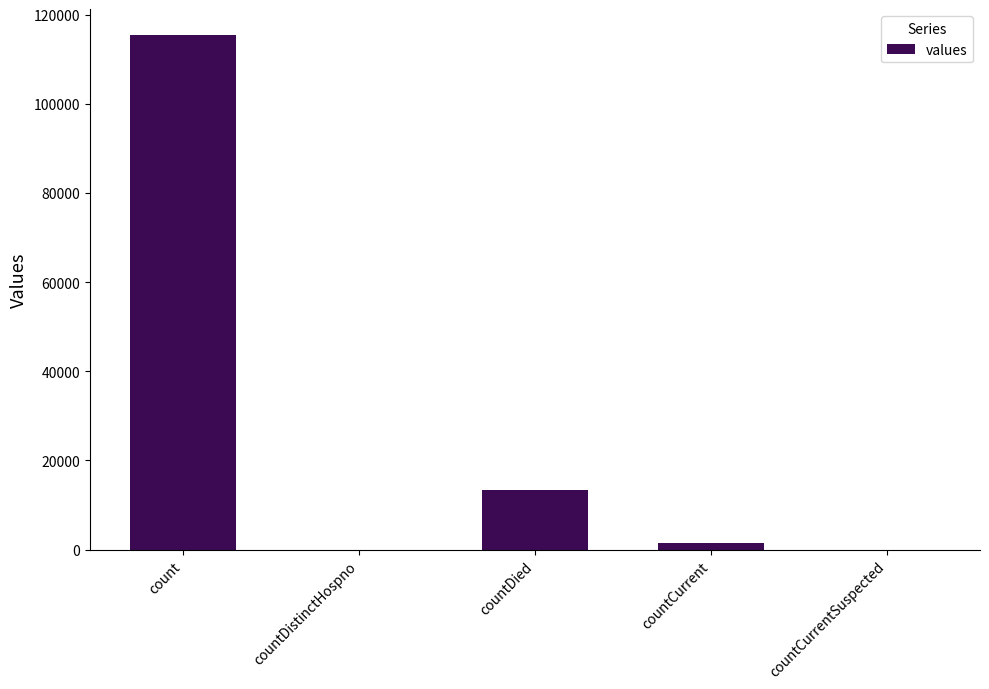

Where does the data first go above 1383?

count